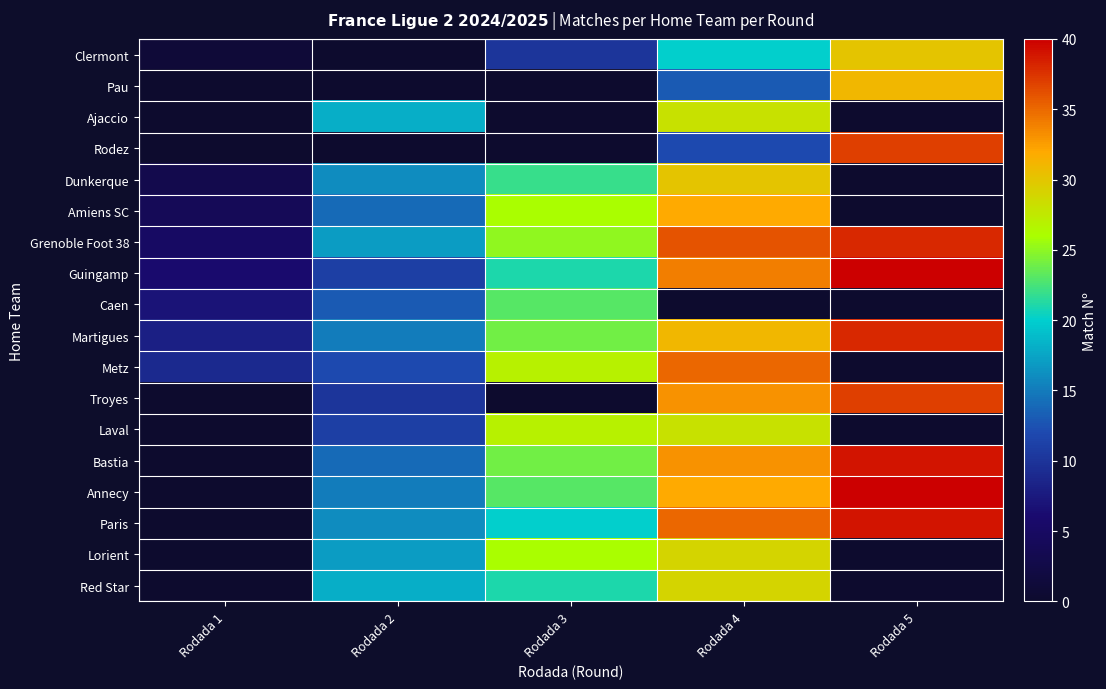

How many data points does each series have?

5